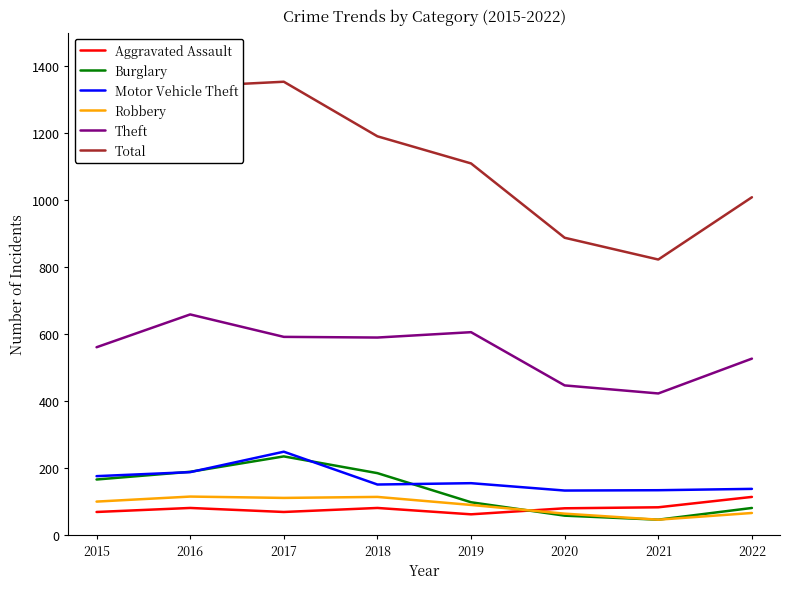

Where is Total nearest to the value 1087?

2019